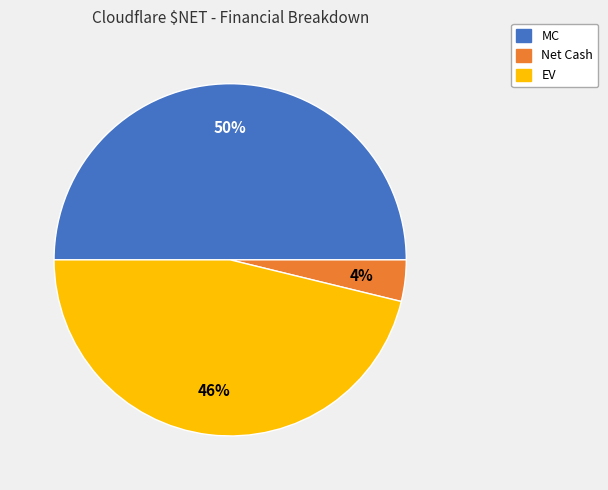

The Net Cash slice represents 10% of the pie. True or false?

False